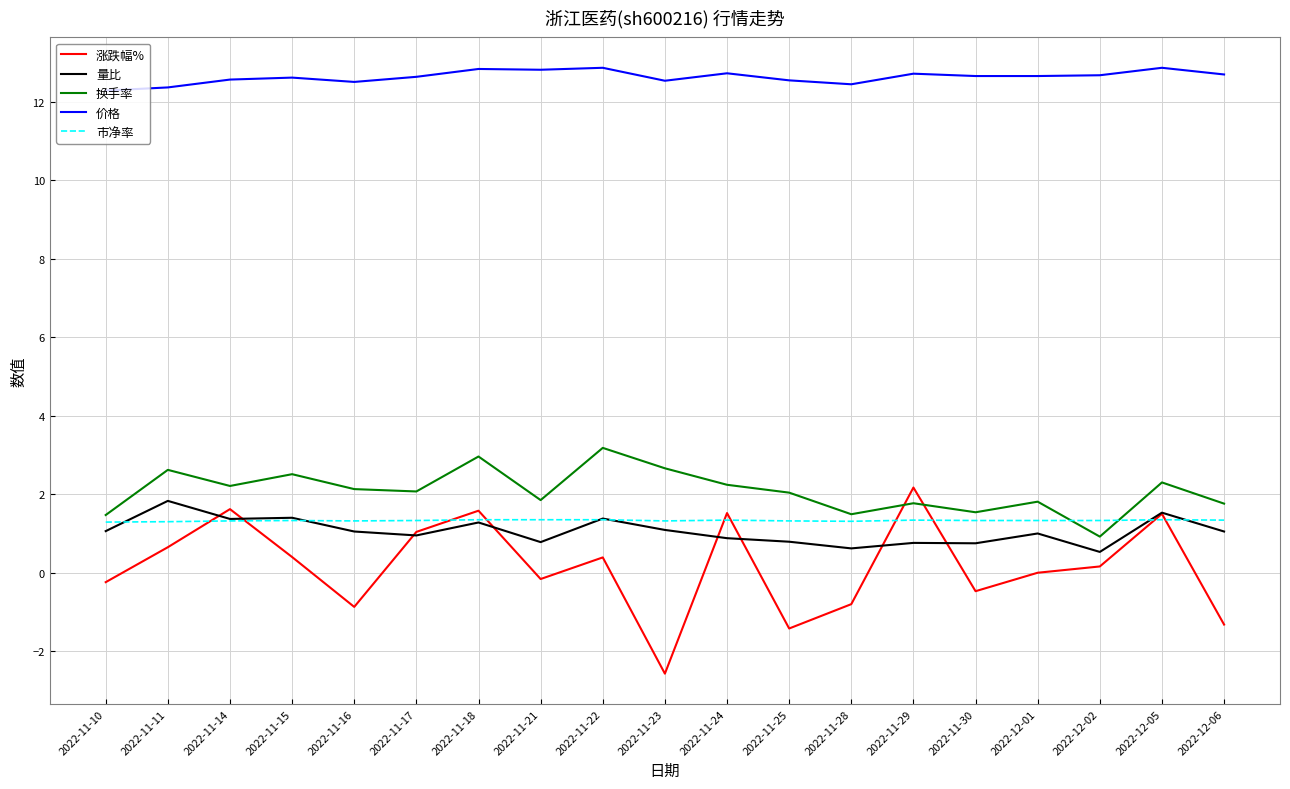

What is the greatest value displayed?

12.9